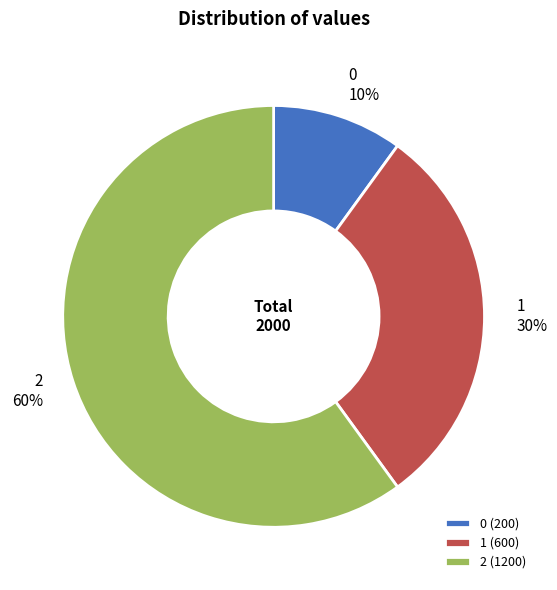

How many segments does this pie chart have?

3